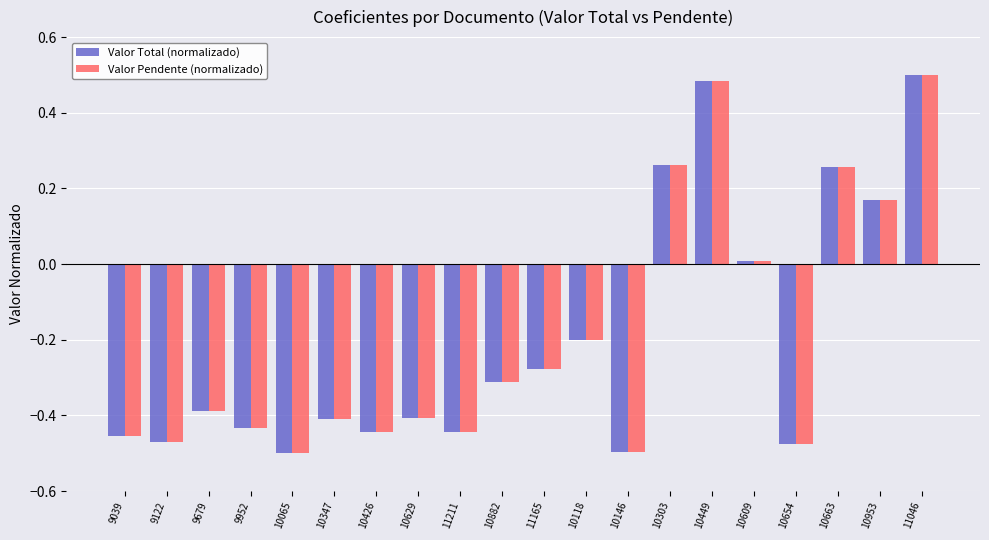

Does the chart contain stacked bars?

No